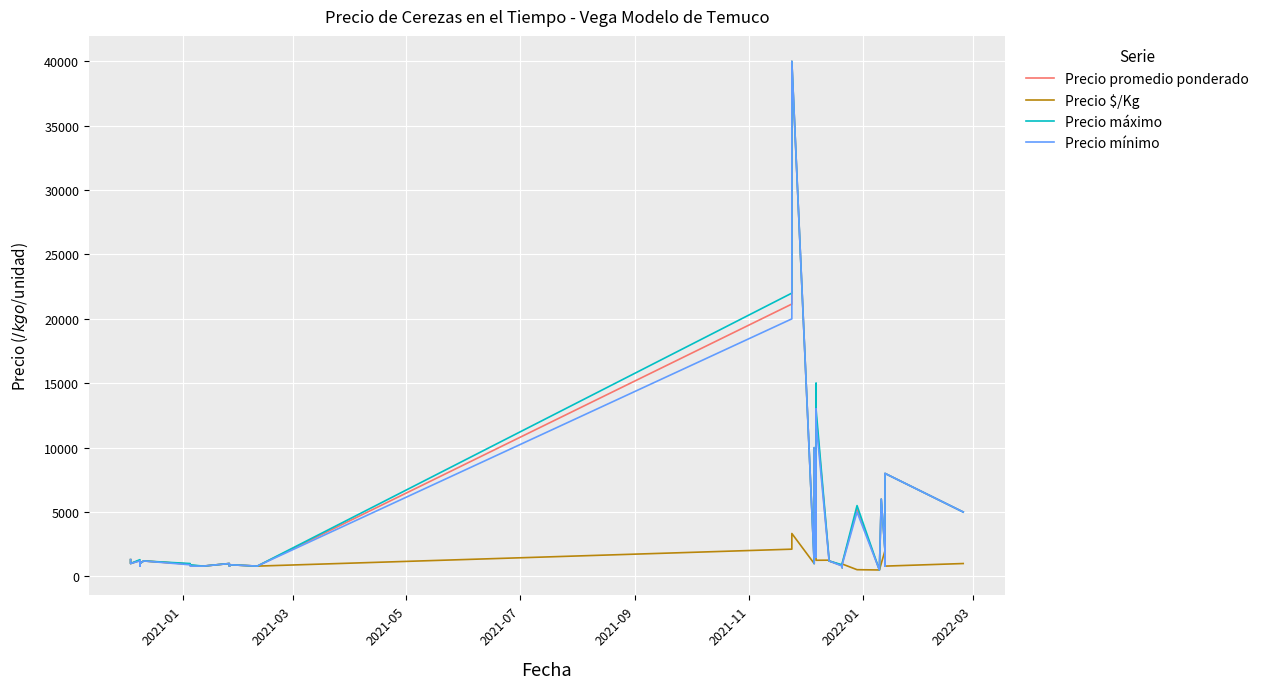

In Precio promedio ponderado, how many points are lower than both neighbors (excluding endpoints)?

11